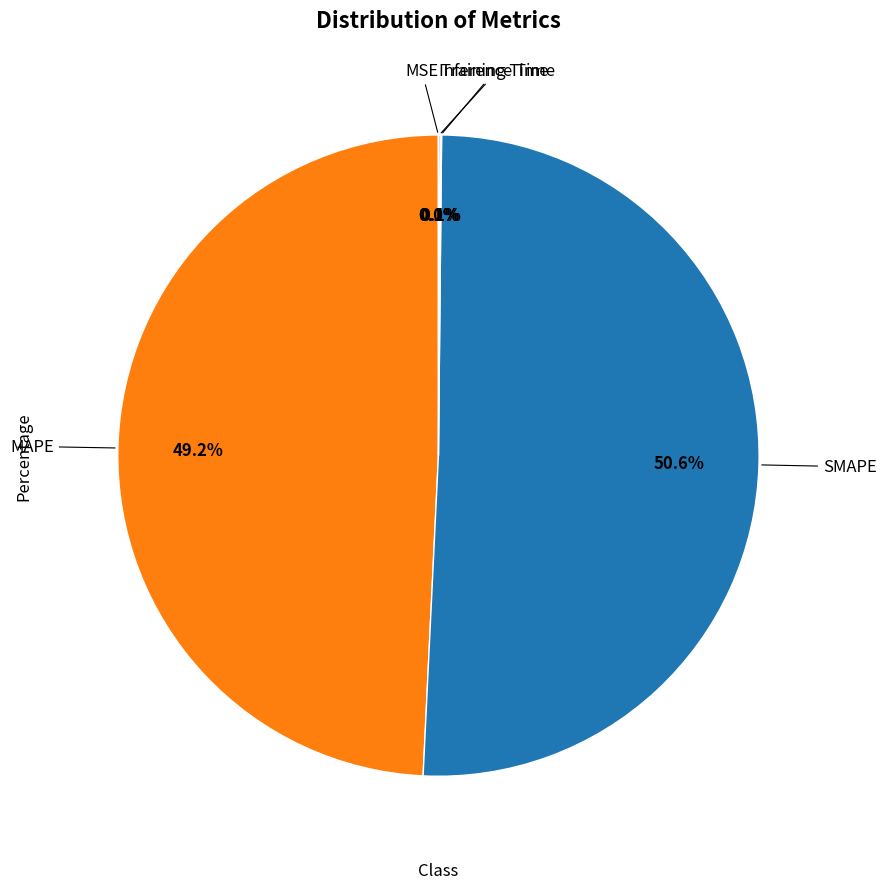

Does any single category account for the majority?

Yes